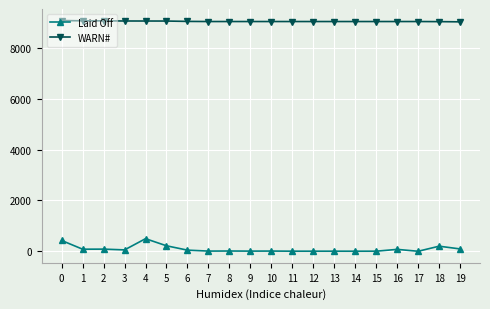

Which series has the widest spread of values?

Laid Off